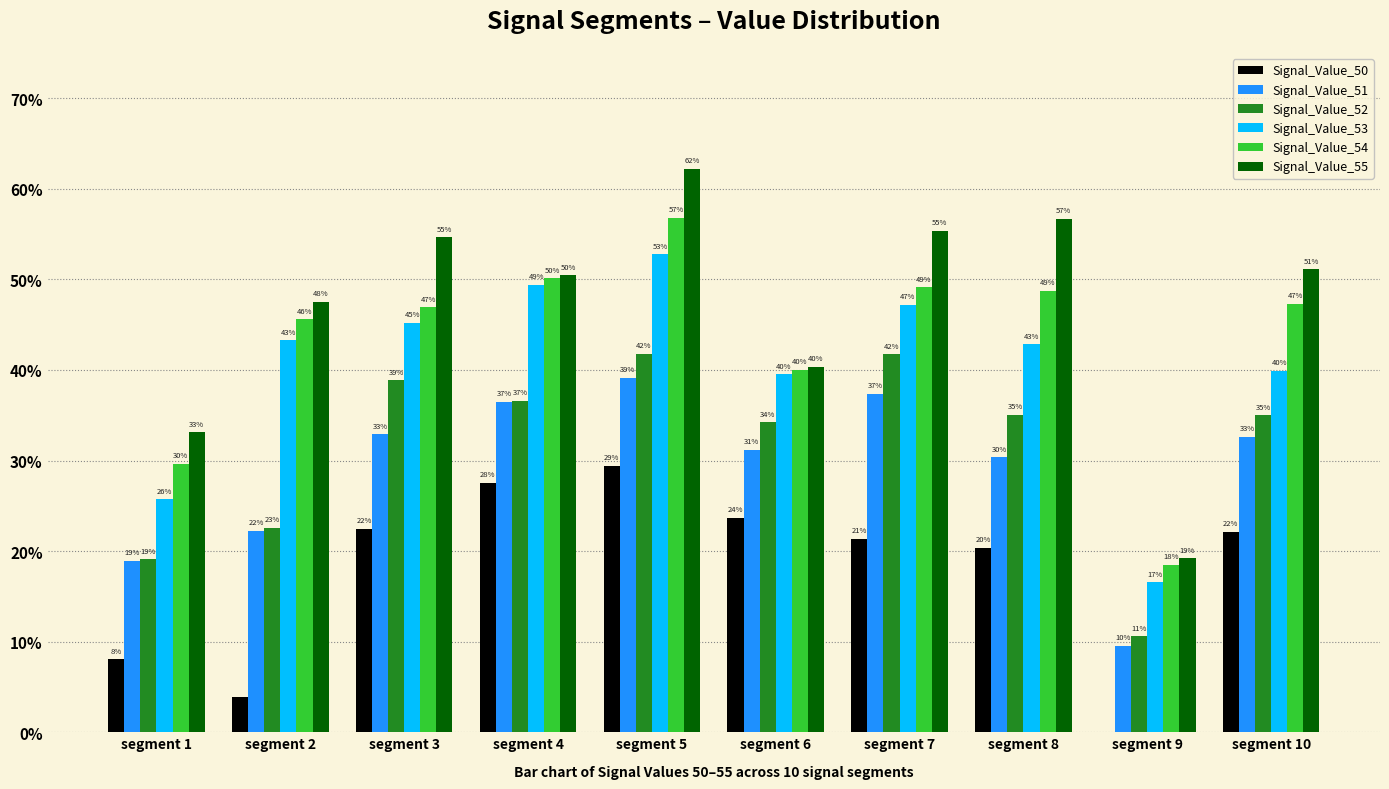

What are all the series names shown in the legend?

Signal_Value_50, Signal_Value_51, Signal_Value_52, Signal_Value_53, Signal_Value_54, Signal_Value_55